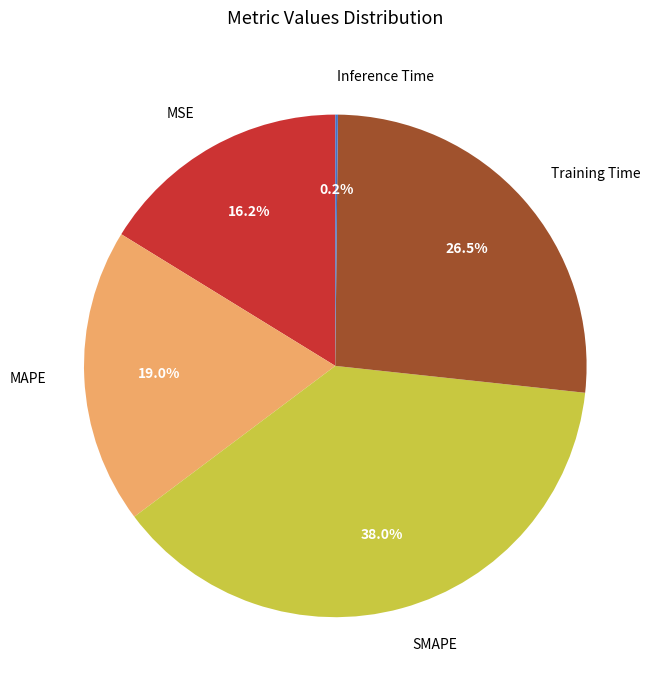

Between Training Time and SMAPE, which is larger?

SMAPE